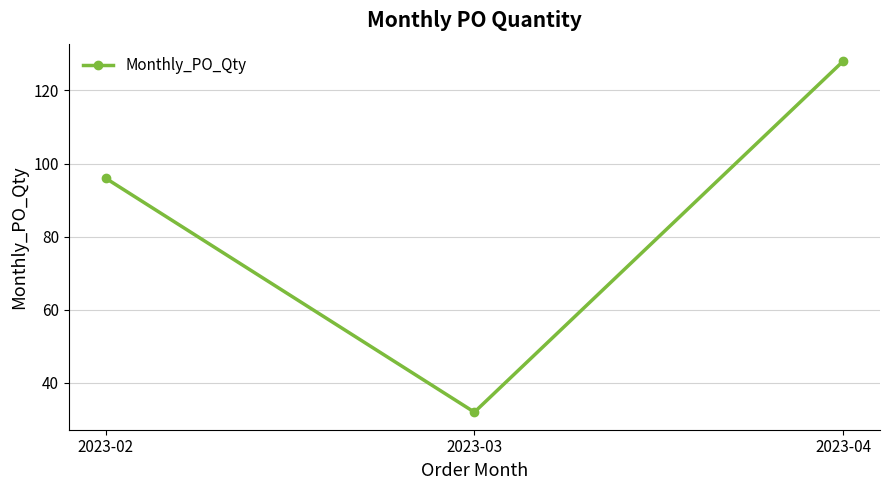

Reading left to right, what are all the values shown in this chart?

96	32	128